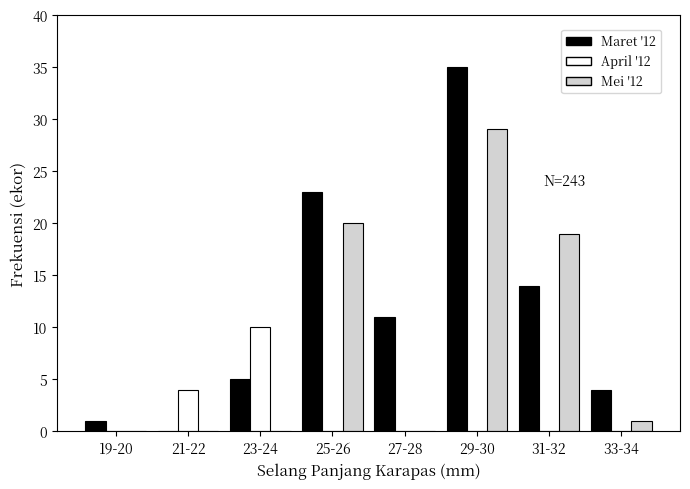

Reading left to right, transcribe all the data shown in this chart.

Maret '12: 19-20=1	21-22=0	23-24=5	25-26=23	27-28=11	29-30=35	31-32=14	33-34=4
April '12: 19-20=0	21-22=4	23-24=10	25-26=0	27-28=0	29-30=0	31-32=0	33-34=0
Mei '12: 19-20=0	21-22=0	23-24=0	25-26=20	27-28=0	29-30=29	31-32=19	33-34=1